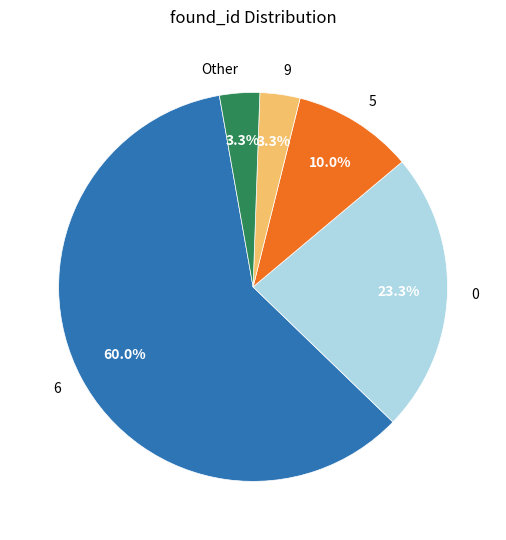

To the nearest percent, what is the difference between the largest and smallest slice percentages?

57%